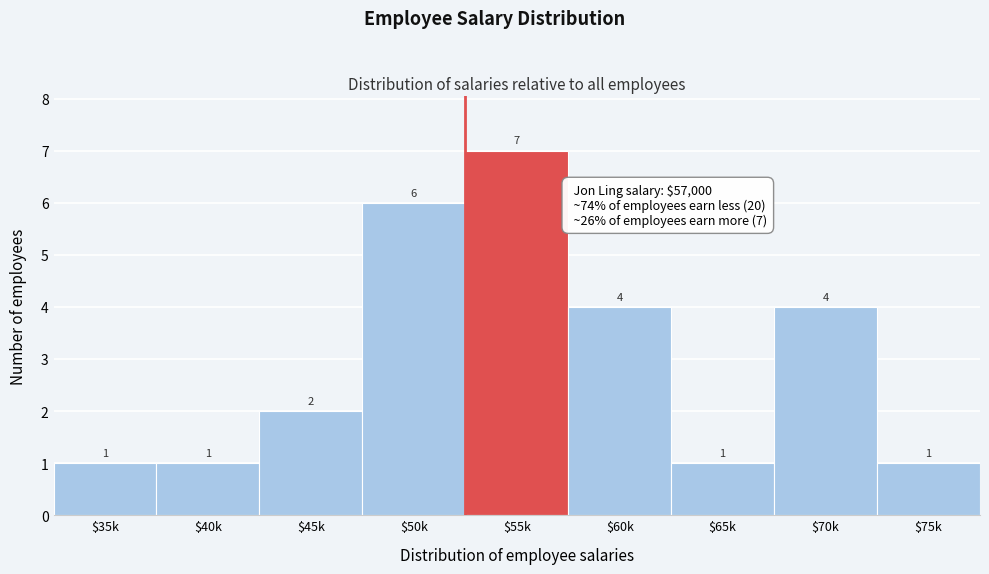

Reading left to right, extract all data points from this chart.

1	1	2	6	7	4	1	4	1